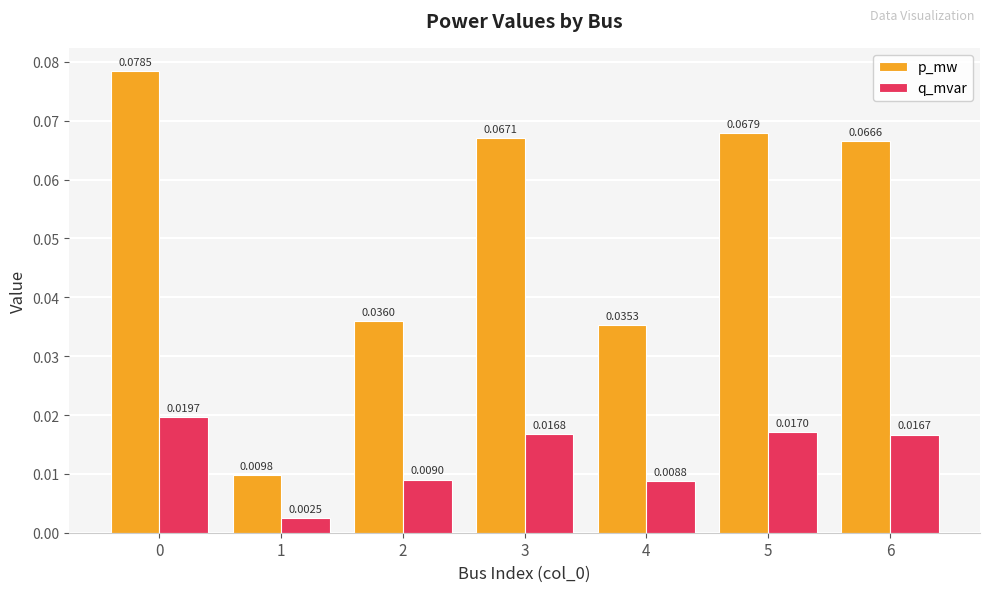

Rank the series by their maximum value, from lowest to highest.

q_mvar, p_mw